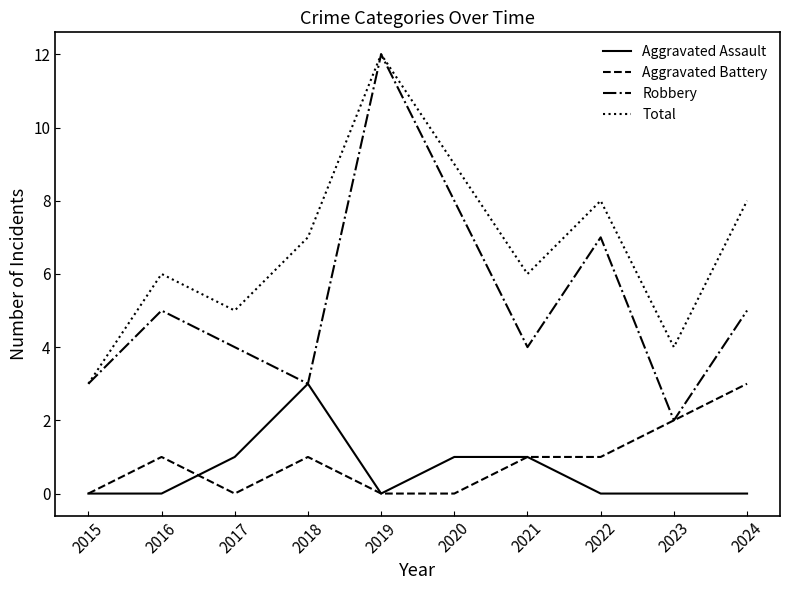

Which series changed the most between 2015 and 2016?

Total